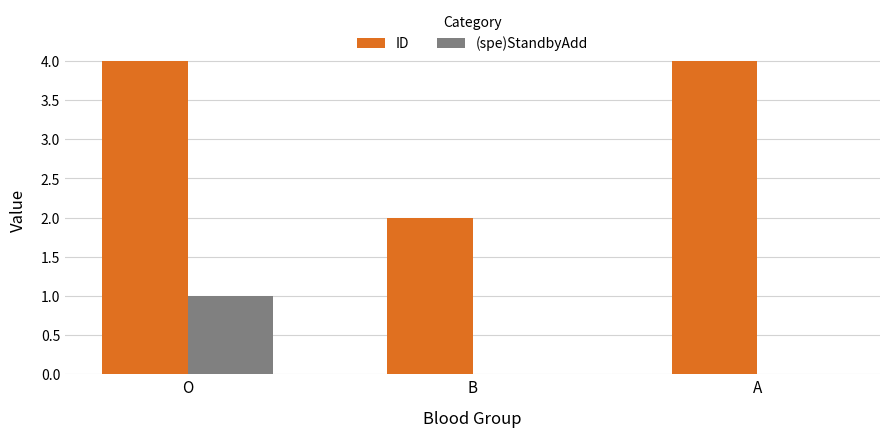

Is the value of (spe)StandbyAdd at A greater than the value of ID at A?

No